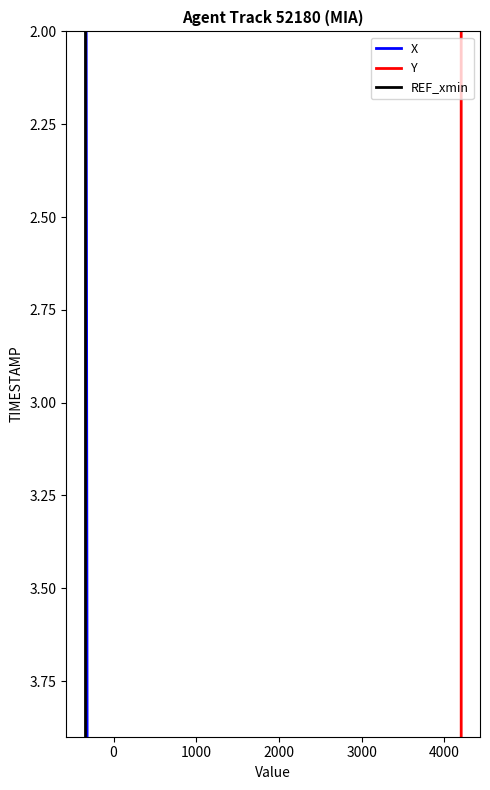

What is the maximum value for X?

3.9